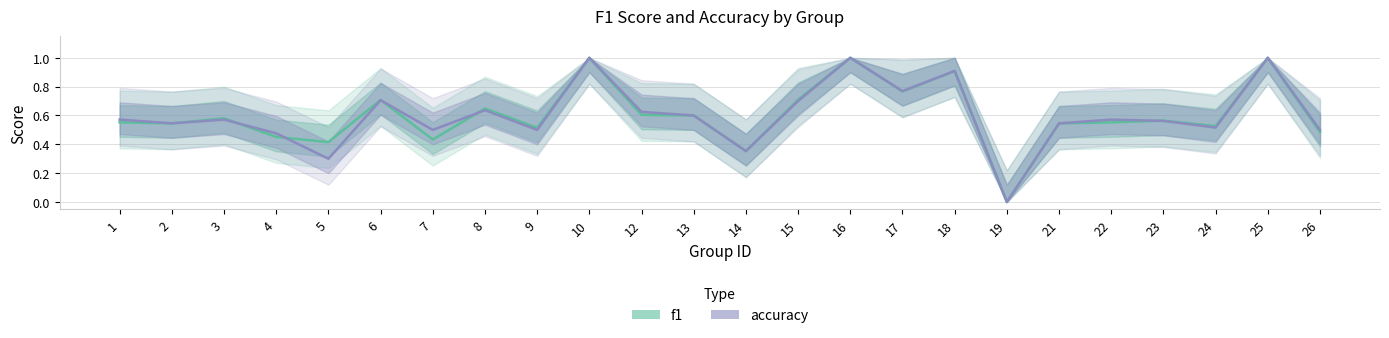

Rank the categories by accuracy value from highest to lowest.

10, 16, 25, 18, 17, 6, 15, 8, 12, 13, 1, 3, 22, 23, 2, 21, 24, 7, 9, 26, 4, 14, 5, 19